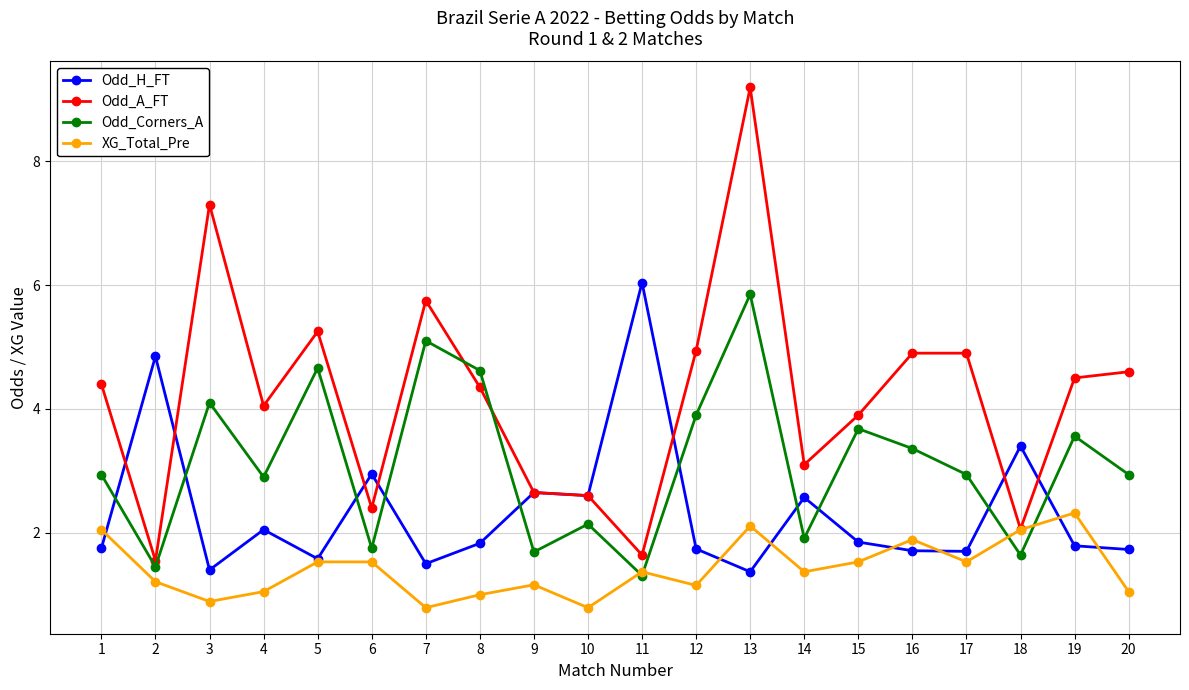

What is the value of the Odd_H_FT point at the 6th from the left?

3.0